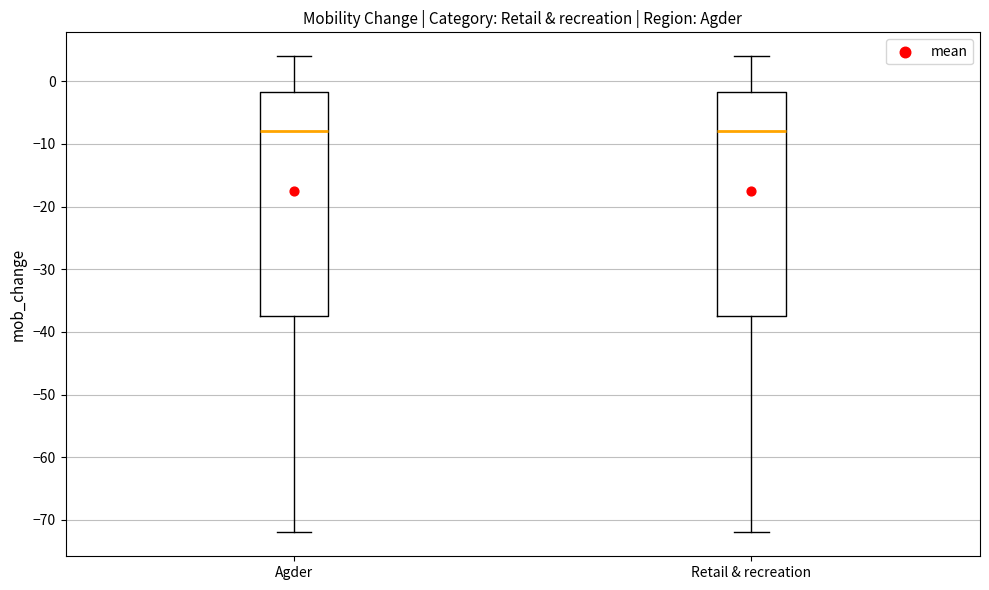

Reading left to right, read every box against the y-axis: the position of its median line, the range the box covers, and the ends of its whiskers. The values are not printed on the chart, so give them approximately, as read against the axis.

Agder: median -8, box -37 to -2, whiskers -72 to 4
Retail & recreation: median -8, box -37 to -2, whiskers -72 to 4